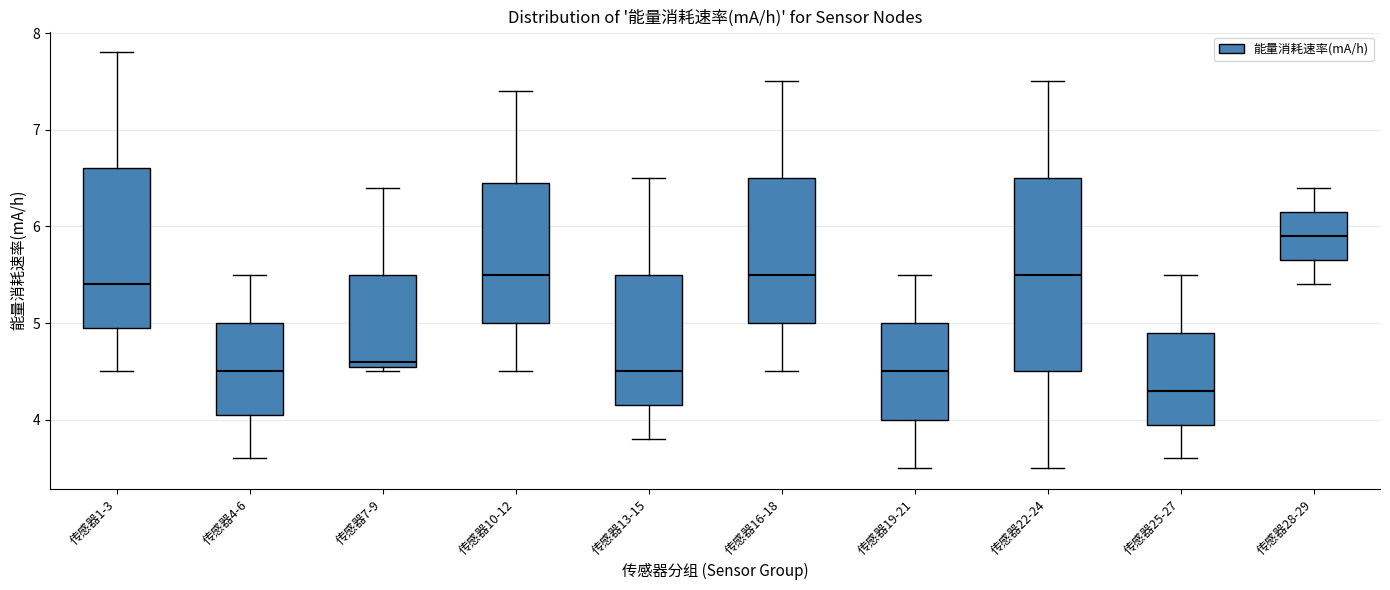

Which box's median line is the lowest?

传感器25-27